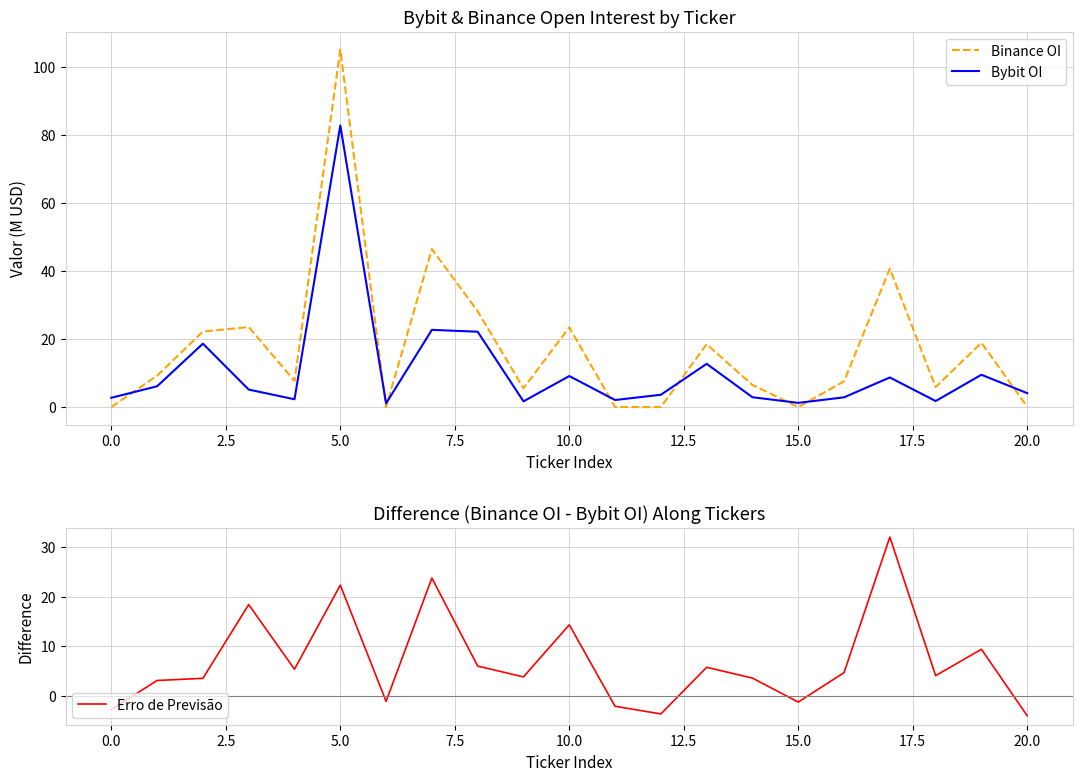

What is the sum of all Bybit OI values?

223.5